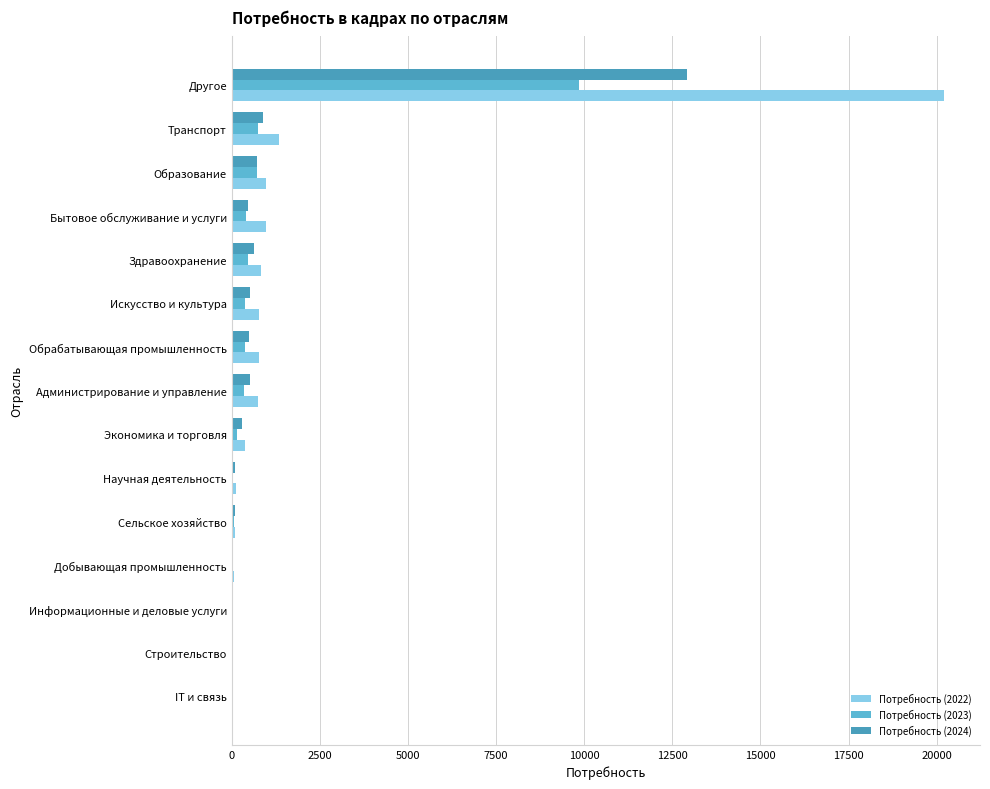

Count the number of data series in this chart.

3